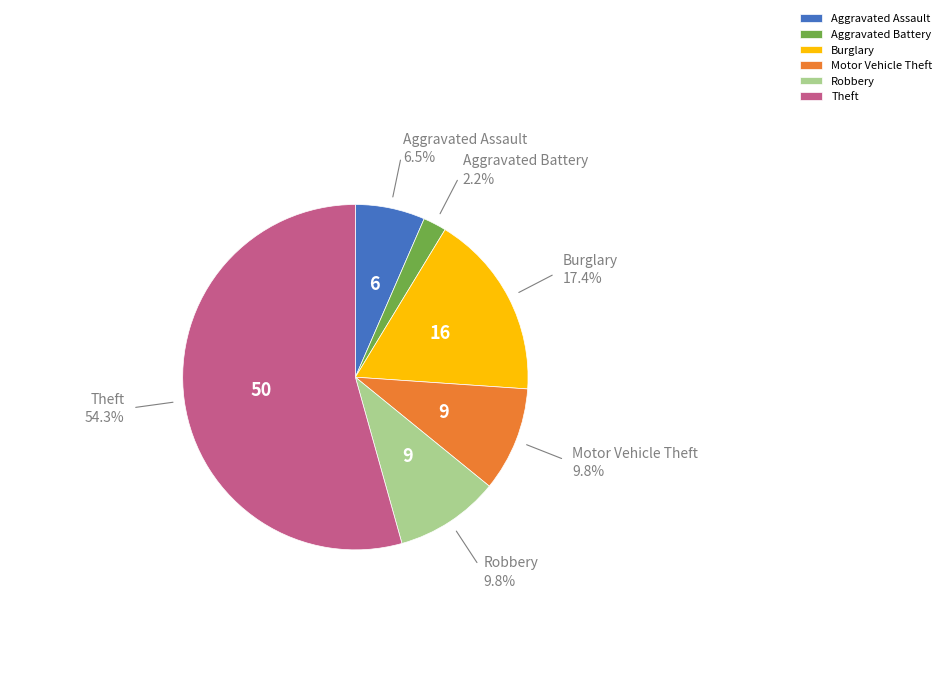

How many slices are in this pie chart?

6